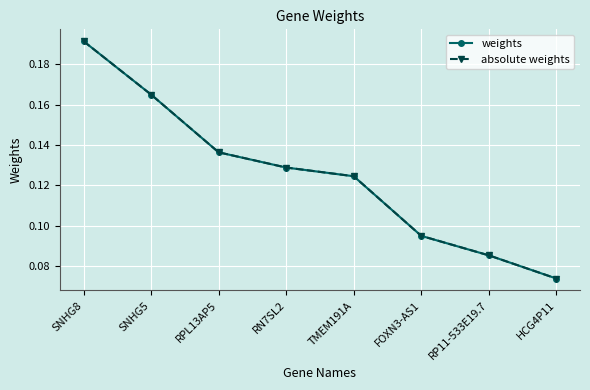

Which label corresponds to the smallest value in the chart?

HCG4P11